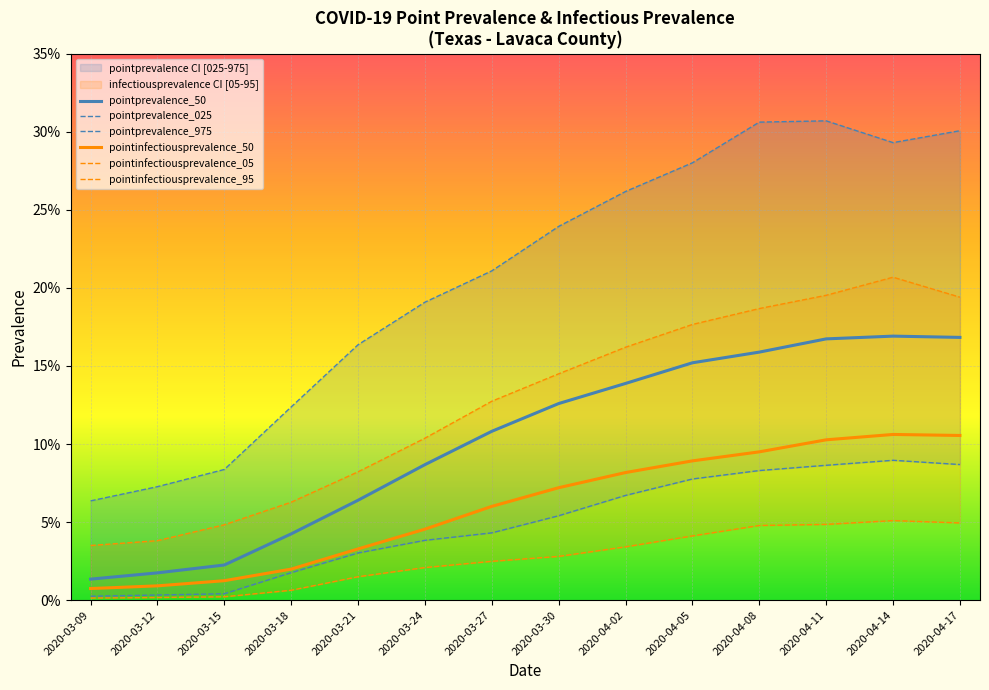

Reading right to left, extract all data points from this chart.

pointprevalence_50: 0.2	0.2	0.2	0.2	0.2	0.1	0.1	0.1	0.1	0.1	0.0	0.0	0.0	0.0
pointprevalence_025: 0.1	0.1	0.1	0.1	0.1	0.1	0.1	0.0	0.0	0.0	0.0	0.0	0.0	0.0
pointprevalence_975: 0.3	0.3	0.3	0.3	0.3	0.3	0.2	0.2	0.2	0.2	0.1	0.1	0.1	0.1
pointinfectiousprevalence_50: 0.1	0.1	0.1	0.1	0.1	0.1	0.1	0.1	0.0	0.0	0.0	0.0	0.0	0.0
pointinfectiousprevalence_05: 0.0	0.1	0.0	0.0	0.0	0.0	0.0	0.0	0.0	0.0	0.0	0.0	0.0	0.0
pointinfectiousprevalence_95: 0.2	0.2	0.2	0.2	0.2	0.2	0.1	0.1	0.1	0.1	0.1	0.0	0.0	0.0